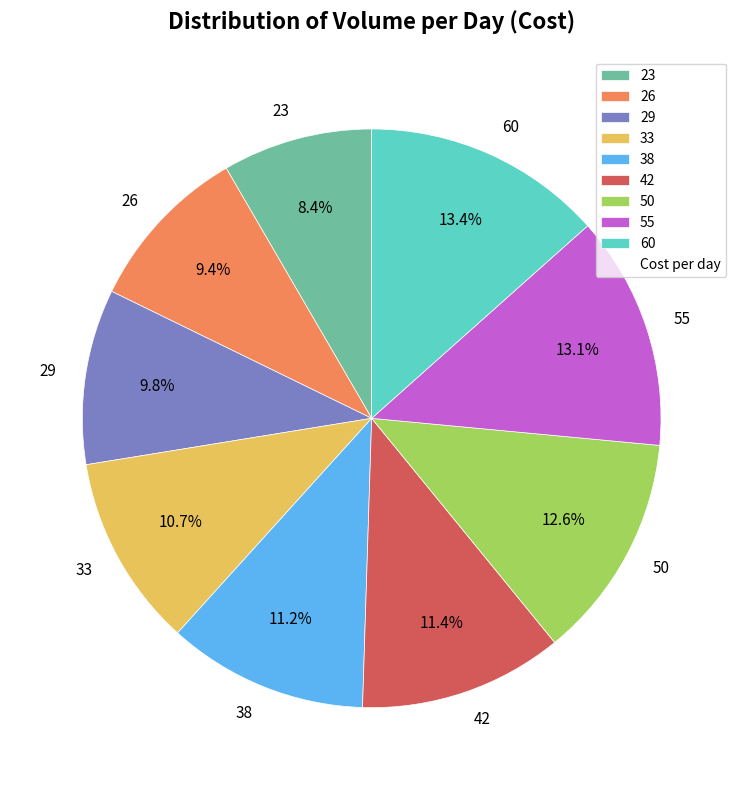

Approximately how many times larger is the value at 60 compared to 23?

1.6